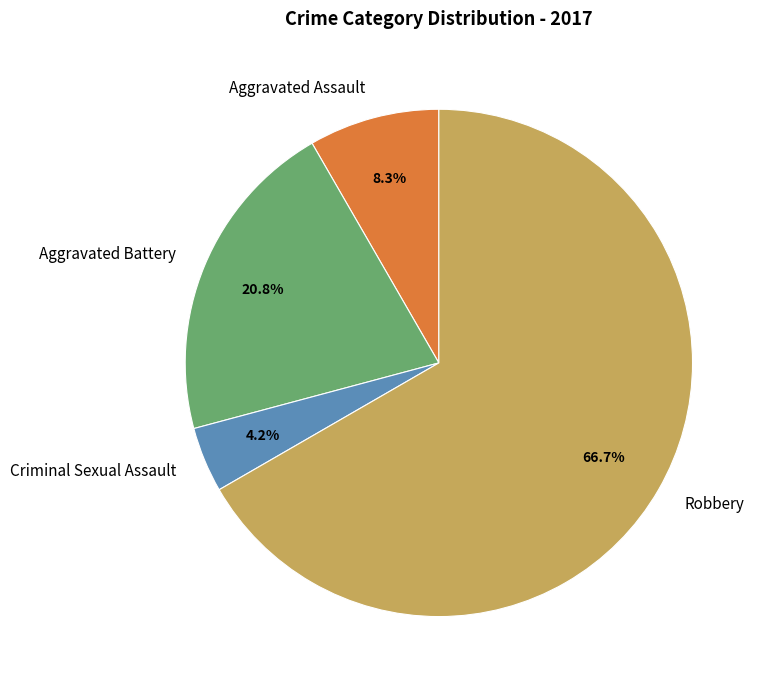

What is the largest slice in the pie chart?

Robbery